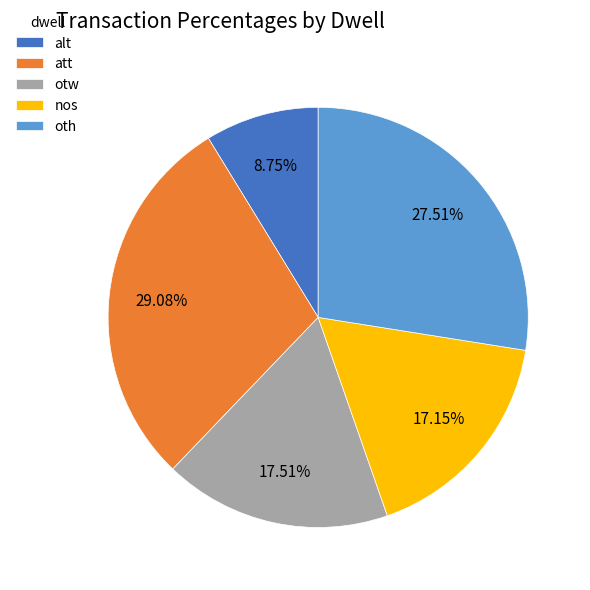

Which category has the biggest portion of the pie?

att